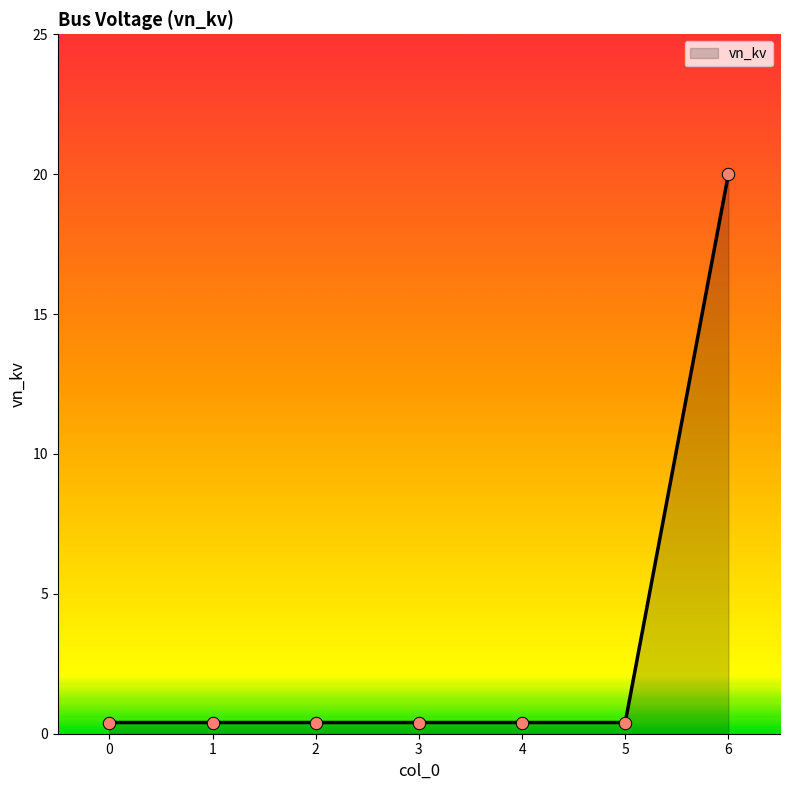

What is the change in value from 2 to 6?

+19.6